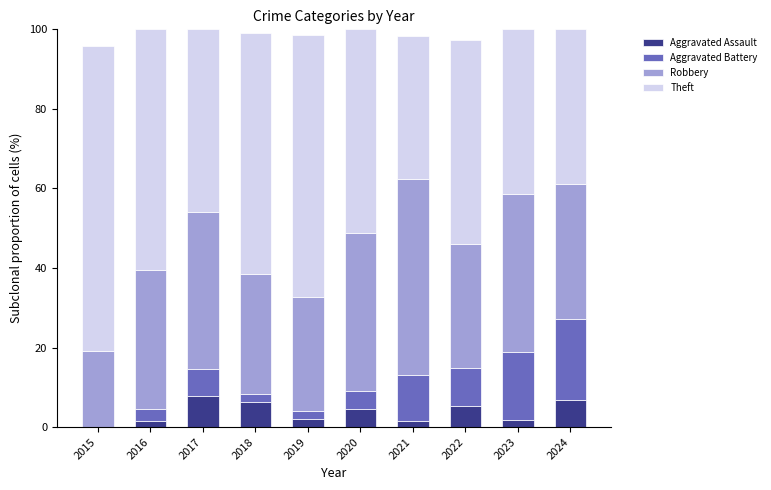

What is the total value across all series at 2022?

97.3